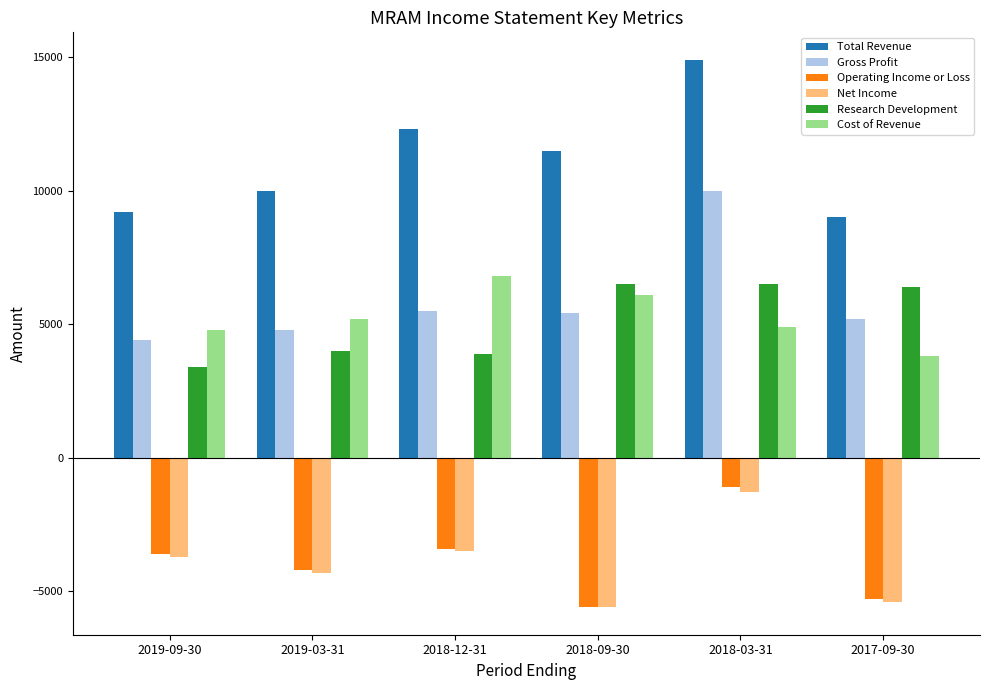

What is the spread (max minus min) of values at 2019-03-31?

14300